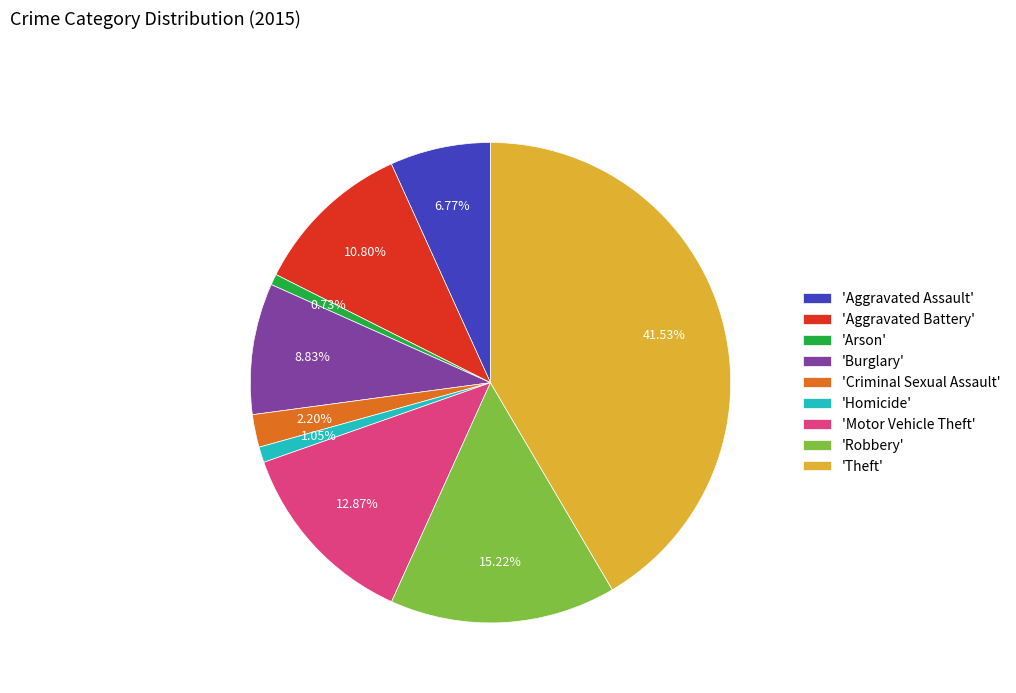

Which category has the biggest portion of the pie?

'Theft'